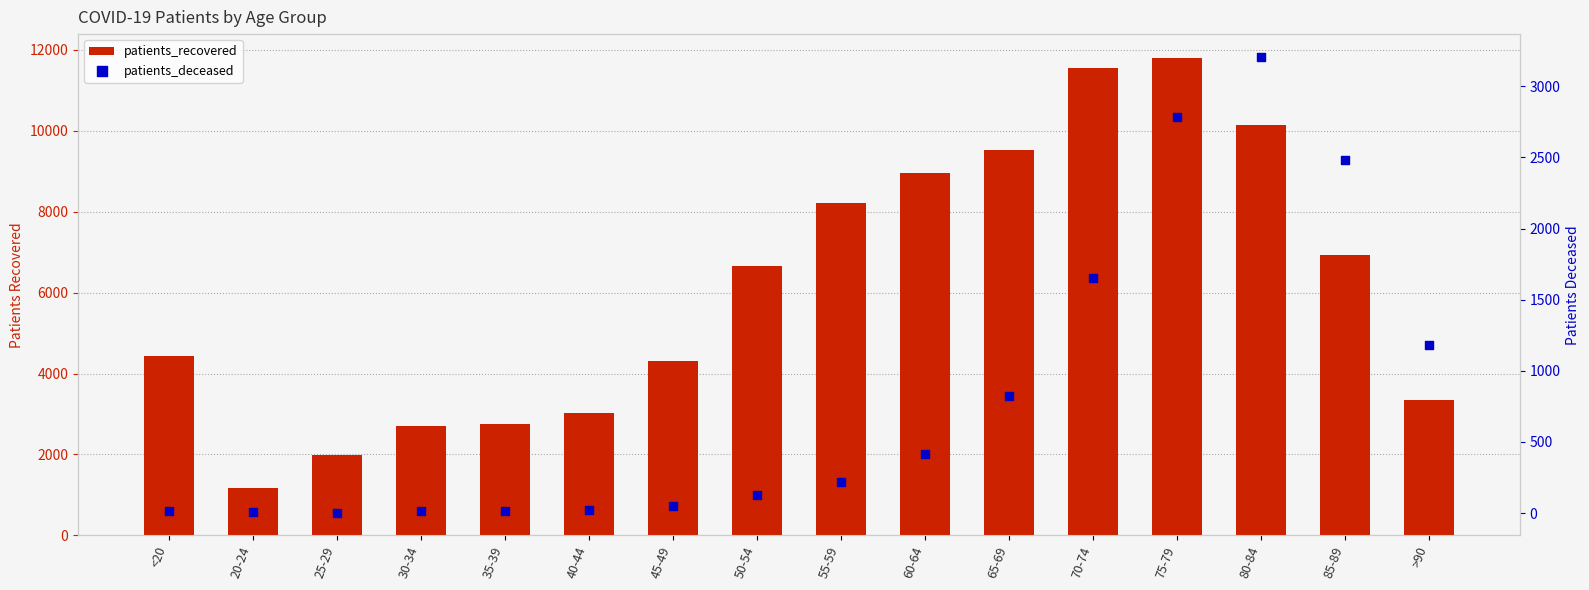

At how many categories does at least one series exceed 3132?

11